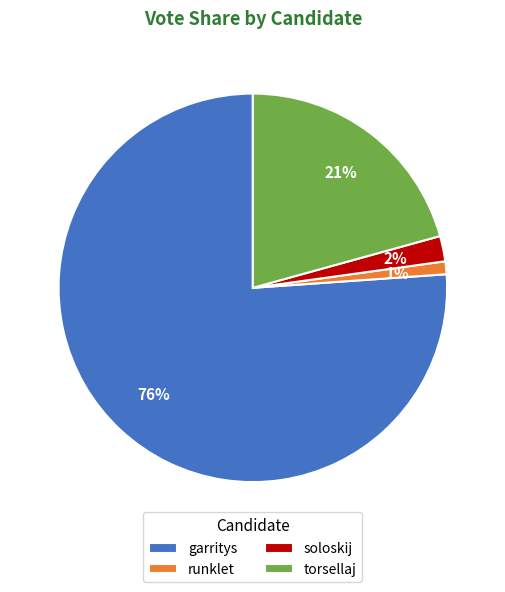

Between torsellaj and runklet, which is larger?

torsellaj